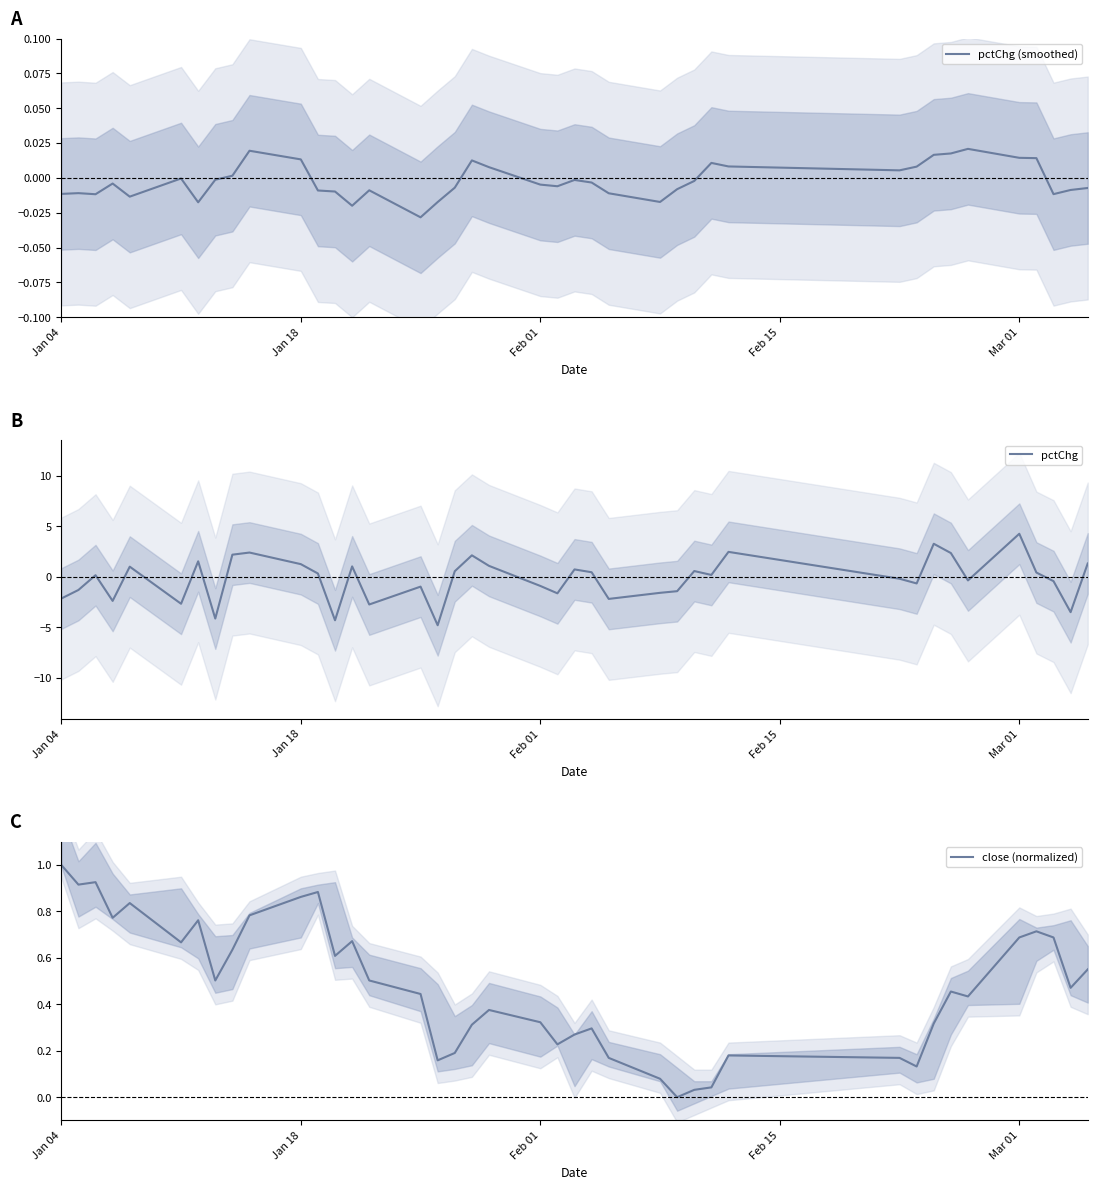

What is the minimum value for pctChg?

-4.8